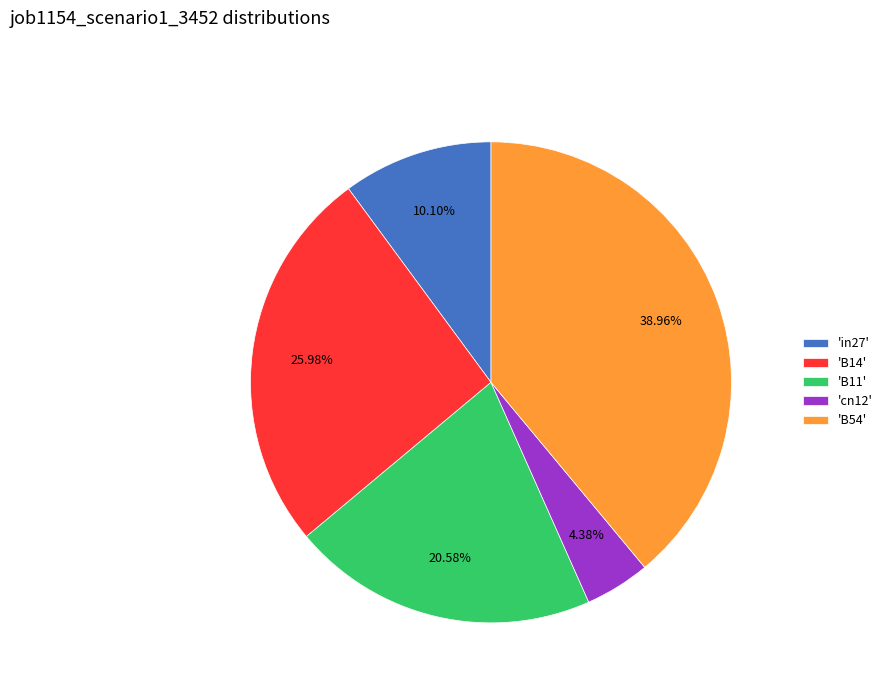

Which has a higher value, 'B11' or 'B54'?

'B54'